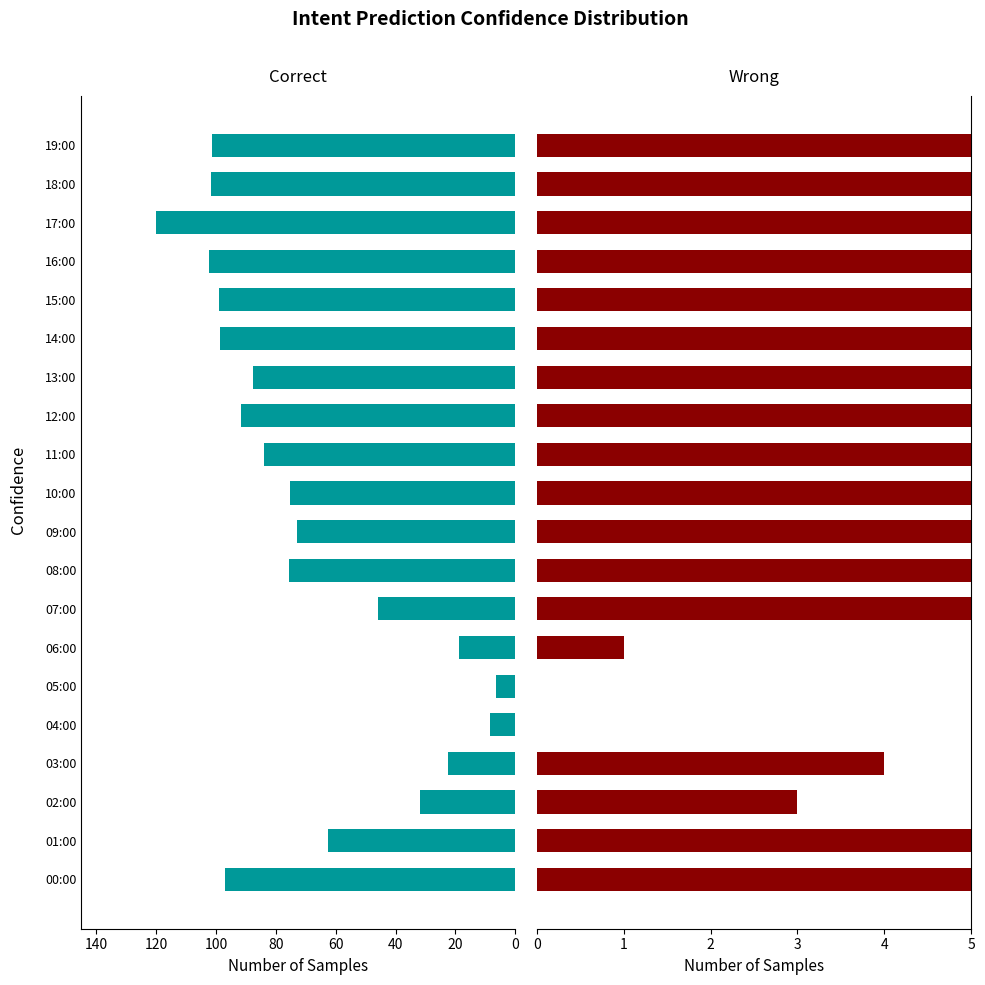

Reading right to left, what are all the values shown in this chart?

Correct: 101.4	101.8	120.0	102.3	99.1	98.8	87.7	91.5	83.9	75.3	72.8	75.5	45.8	18.7	6.4	8.3	22.4	32.0	62.6	97.0
Wrong: 78.0	84.0	102.0	42.0	46.0	42.0	44.0	38.0	21.0	20.0	29.0	25.0	13.0	1.0	0.0	0.0	4.0	3.0	21.0	24.0